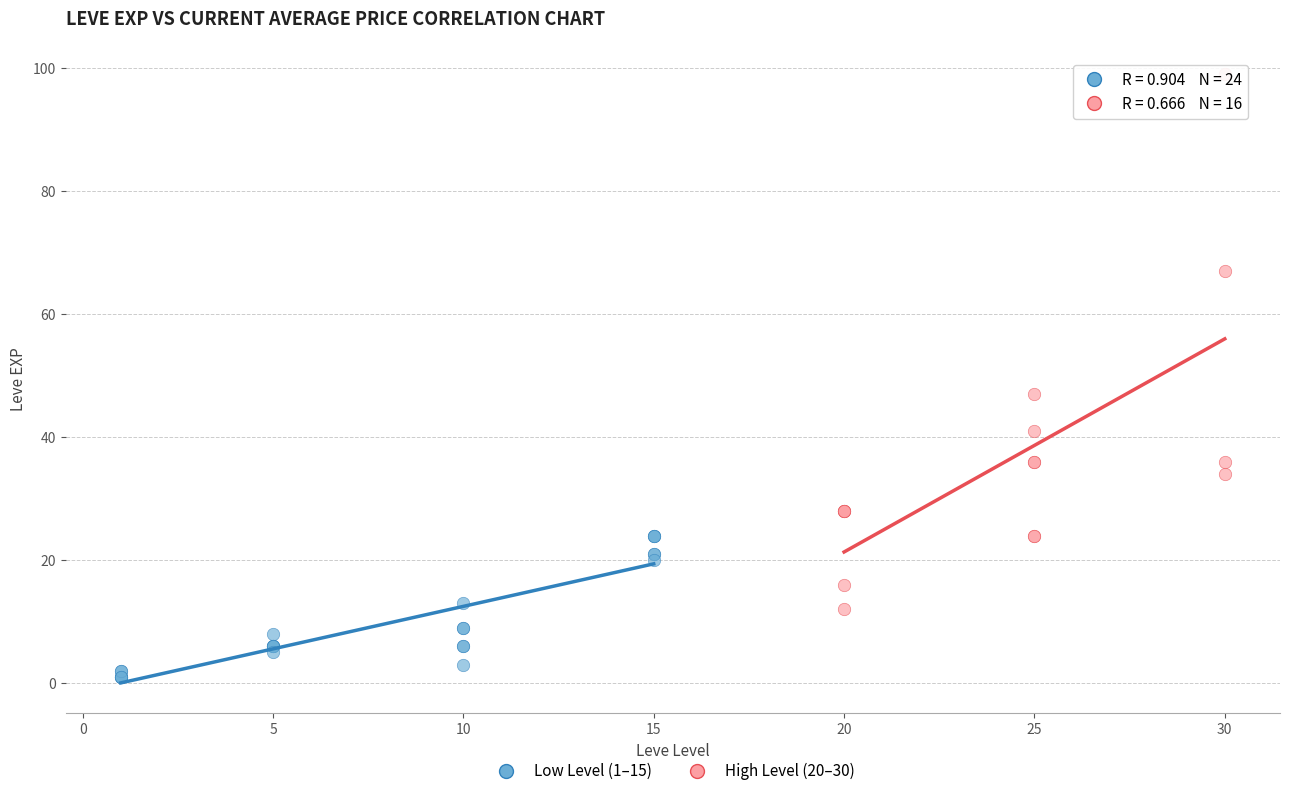

Which series has the widest spread of Y values?

High Level (20–30)